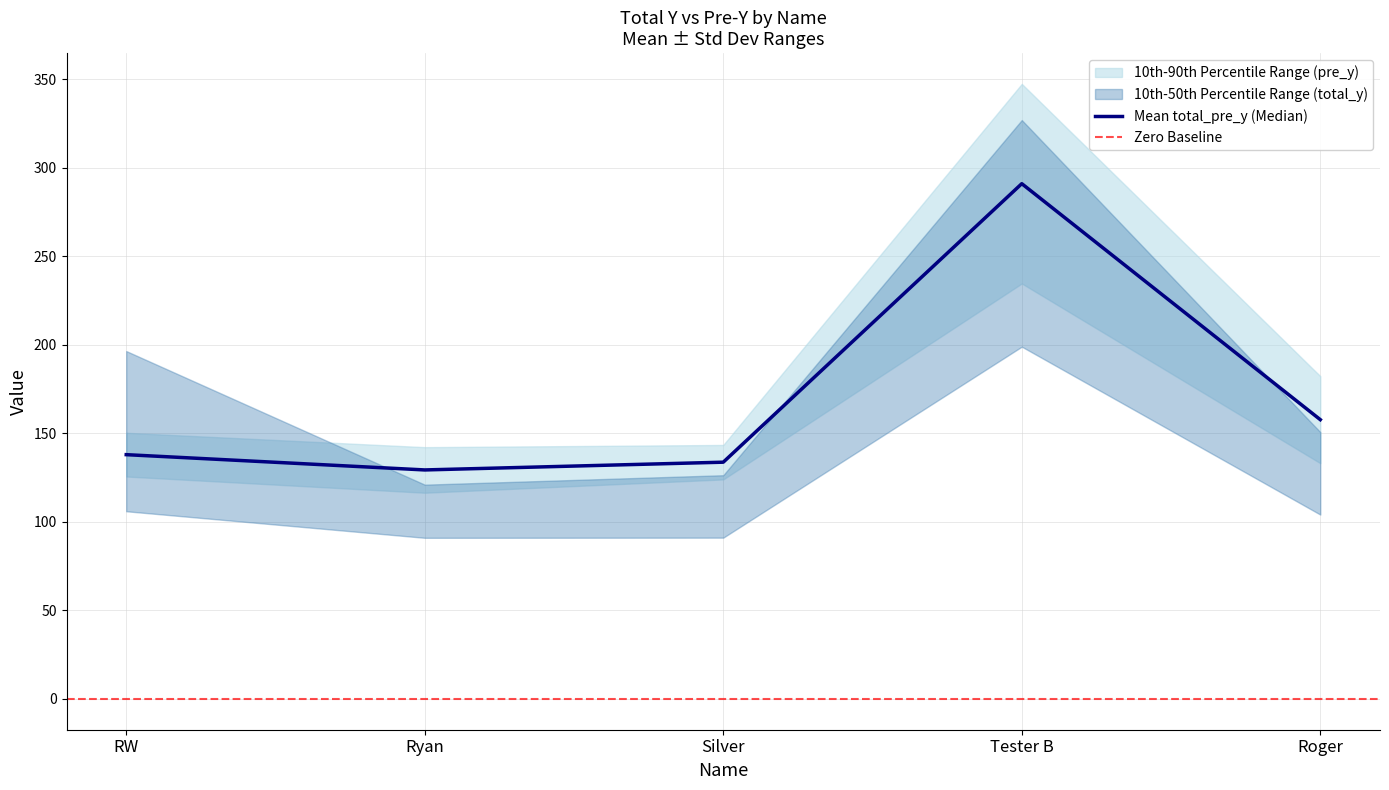

Is it true that Mean total_pre_y (Median) equals 400.3 at Tester B?

False